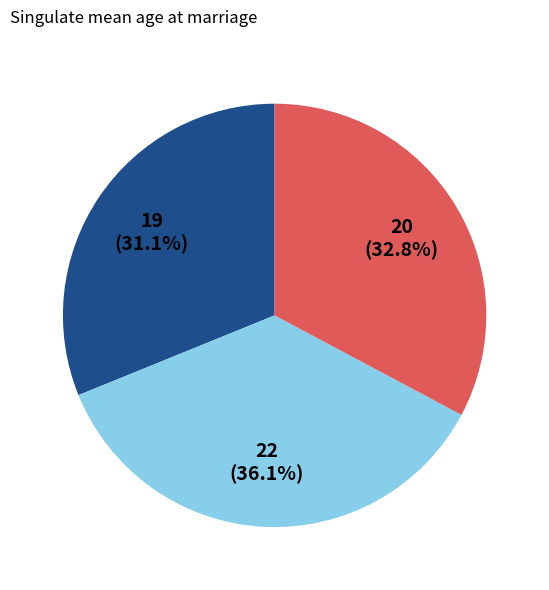

Does any single category account for the majority?

No